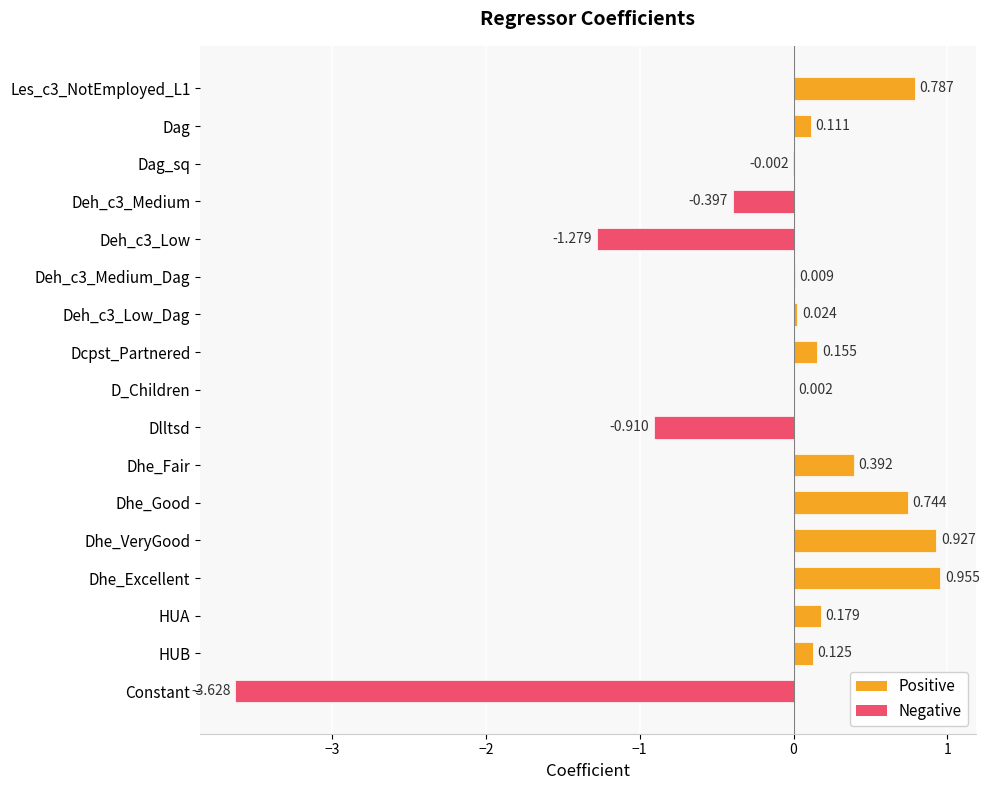

At which label is the value closest to -1?

Dlltsd